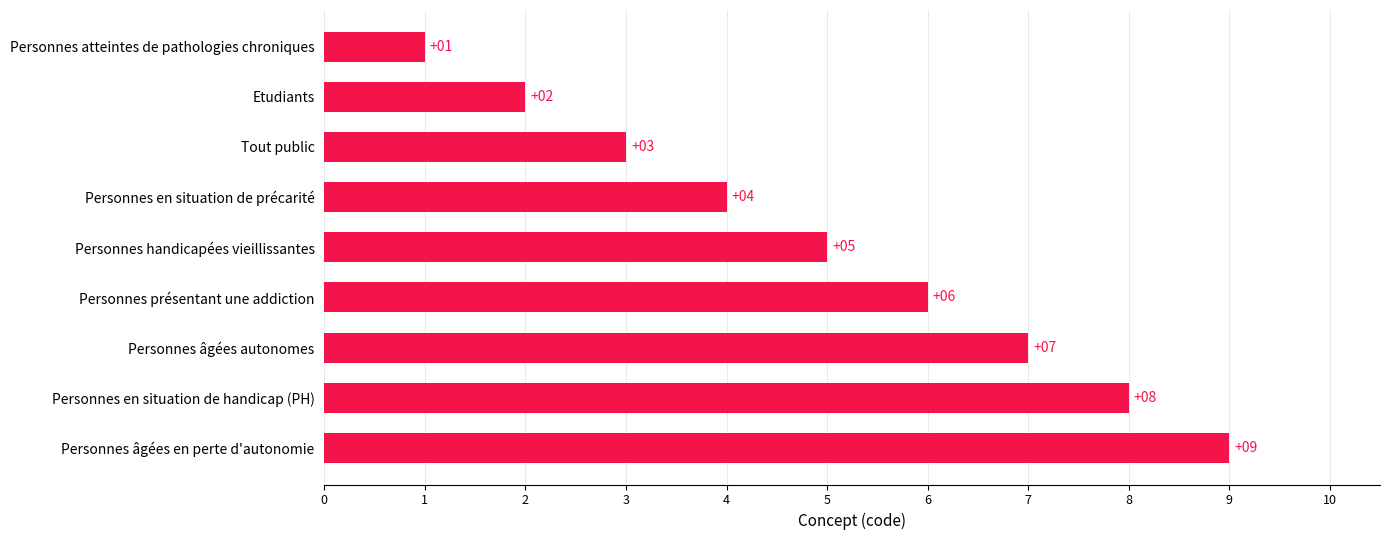

What is the smallest value displayed?

1